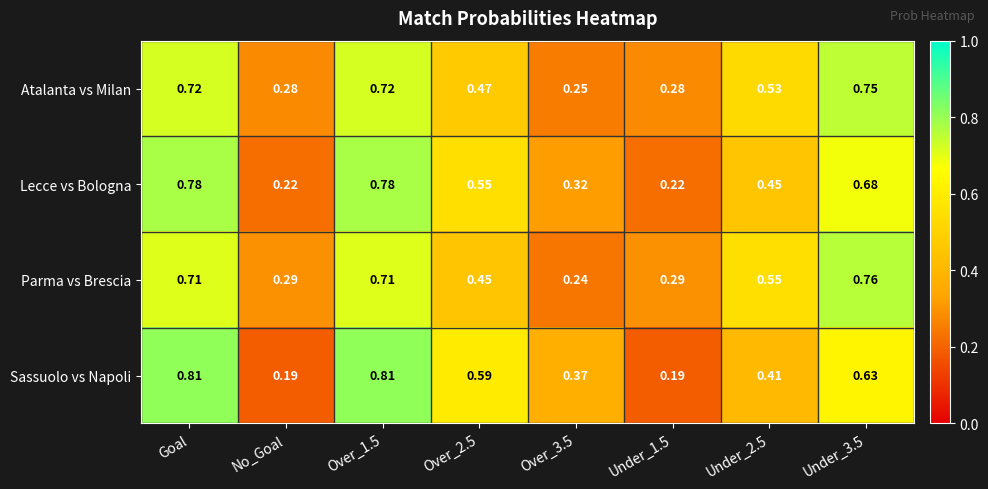

At Under_2.5, list the series in order from largest to smallest.

Parma vs Brescia, Atalanta vs Milan, Lecce vs Bologna, Sassuolo vs Napoli